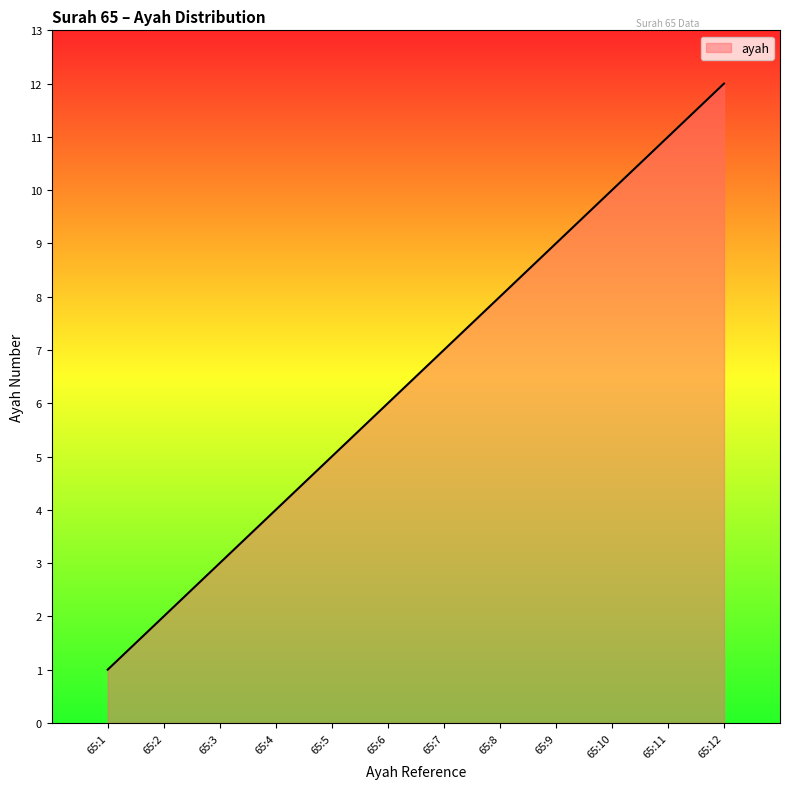

How many lines are shown in the chart?

1